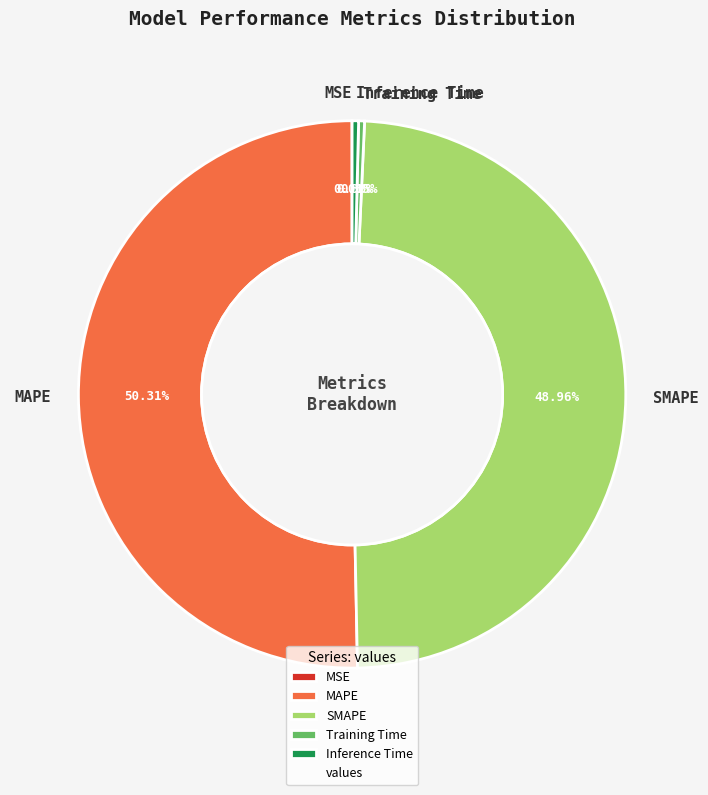

What is the majority slice?

MAPE